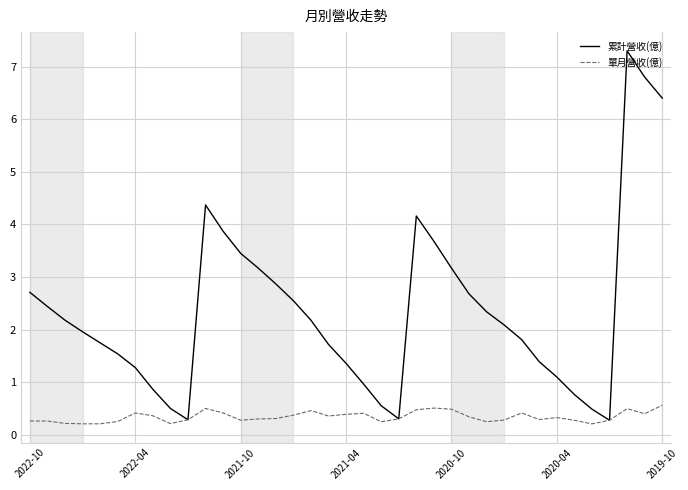

What is the difference between the maximum and minimum values in the 累計營收(億) series?

7.0